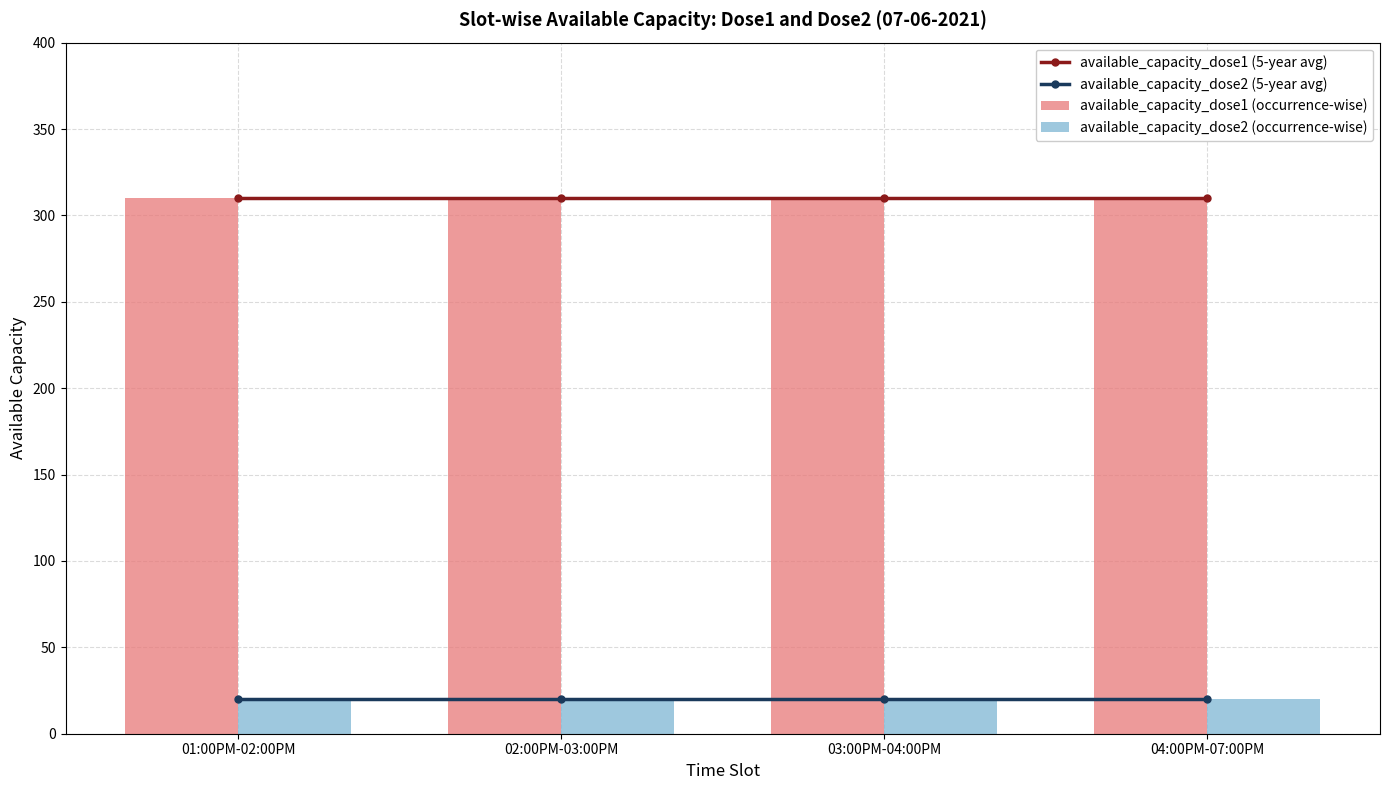

What is the greatest value displayed?

310